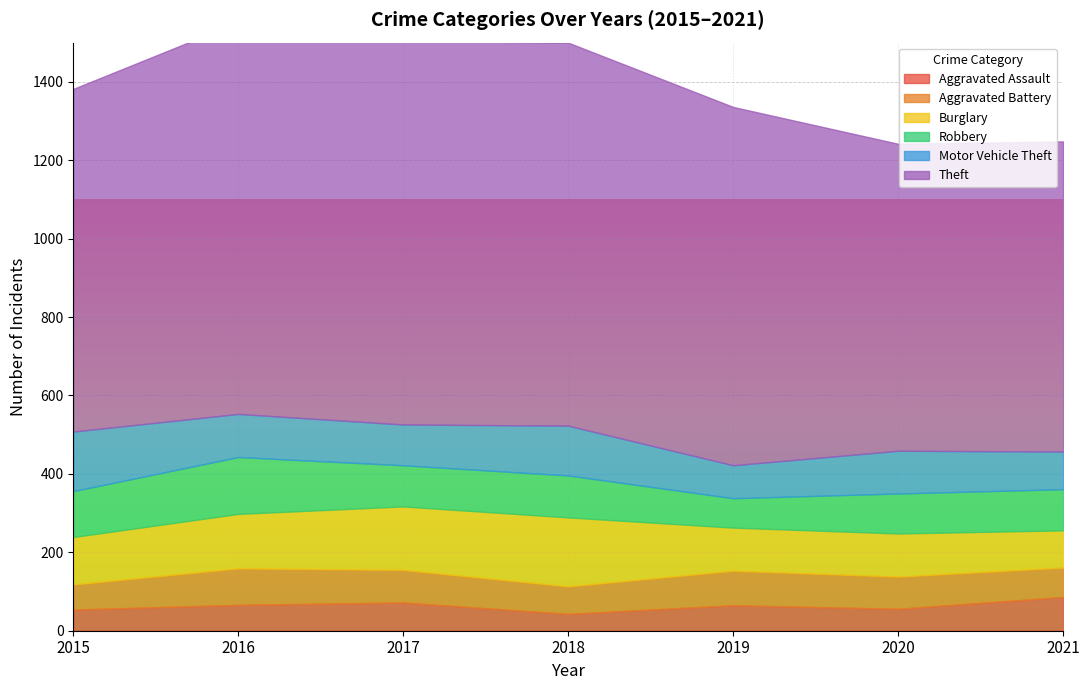

Reading left to right, transcribe all the data shown in this chart.

Aggravated Assault: 2015=54	2016=66	2017=72	2018=43	2019=65	2020=56	2021=86
Aggravated Battery: 2015=64	2016=93	2017=83	2018=70	2019=88	2020=82	2021=75
Burglary: 2015=121	2016=139	2017=162	2018=176	2019=110	2020=110	2021=95
Robbery: 2015=117	2016=145	2017=105	2018=107	2019=75	2020=102	2021=105
Motor Vehicle Theft: 2015=152	2016=110	2017=104	2018=127	2019=84	2020=109	2021=96
Theft: 2015=874	2016=999	2017=979	2018=977	2019=914	2020=783	2021=791